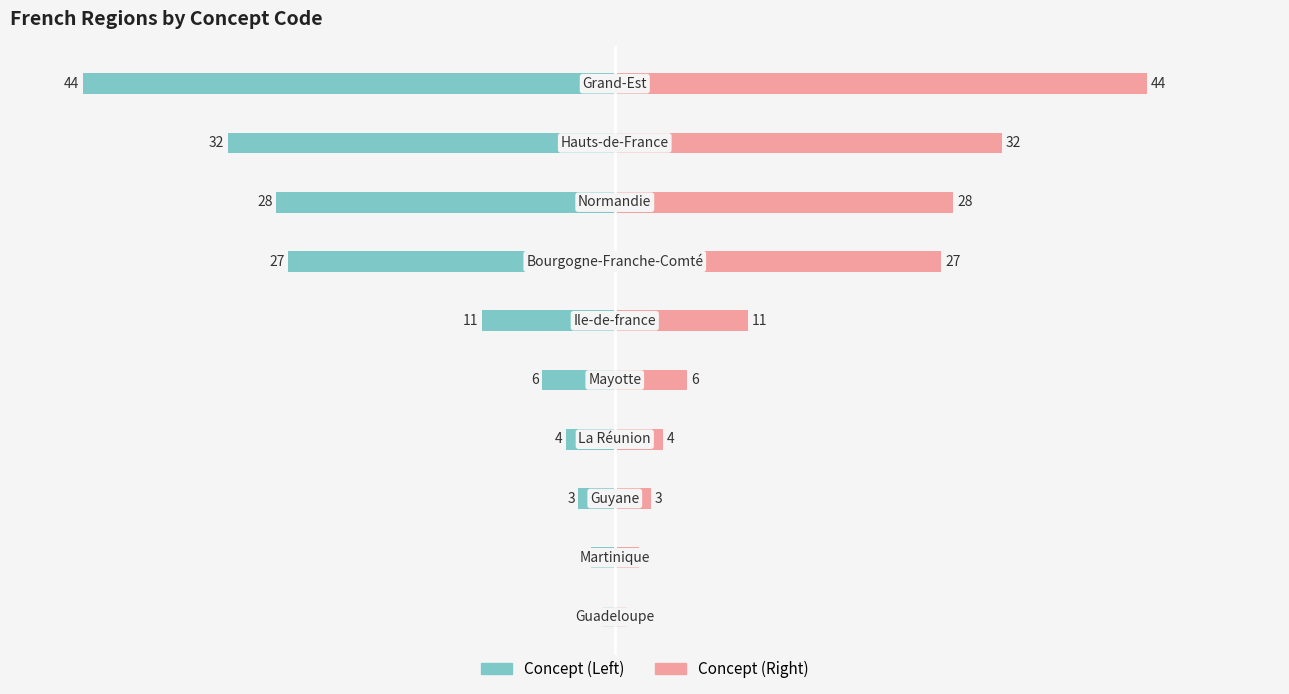

How many groups of bars are there?

10